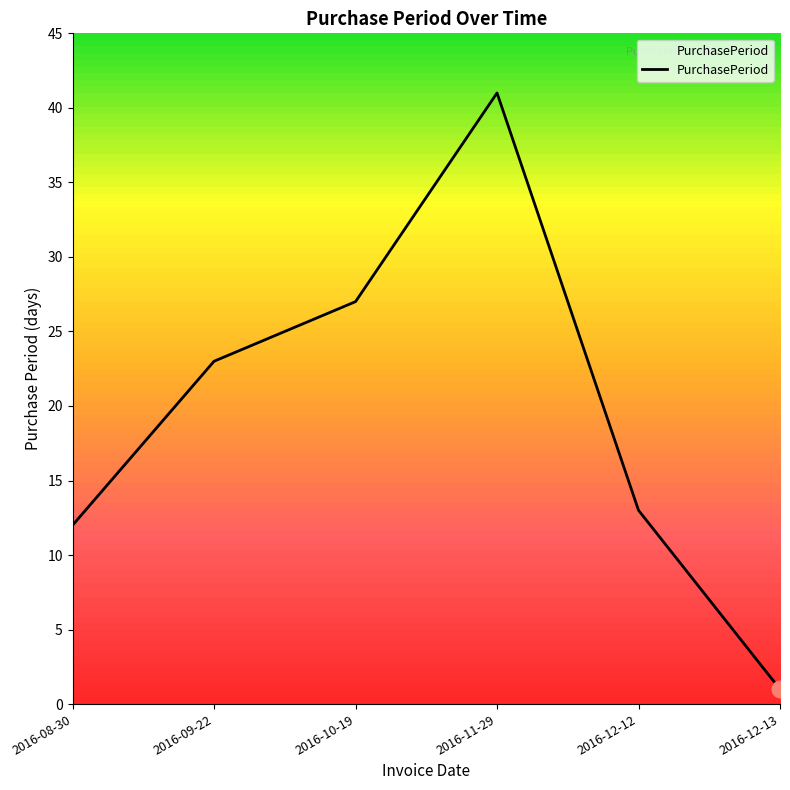

Does the chart have visible grid lines?

No